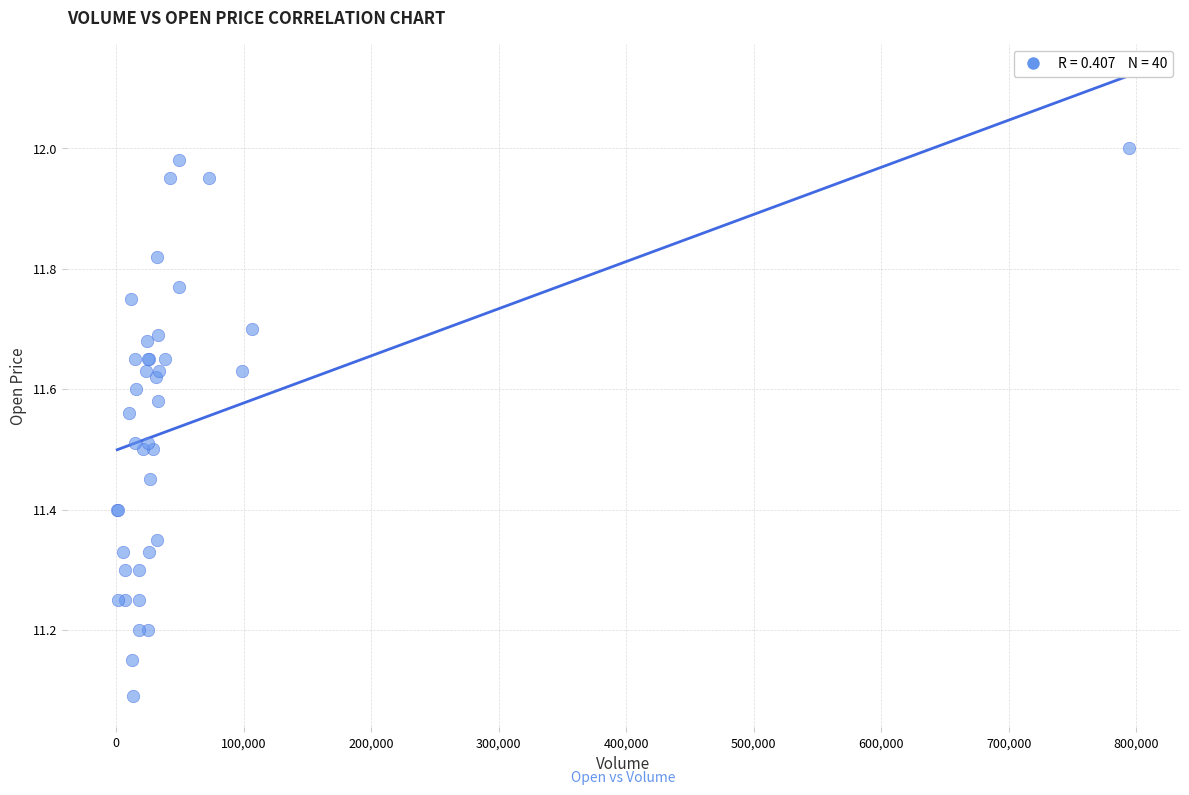

What Y value in the scatter plot is closest to 11?

11.1